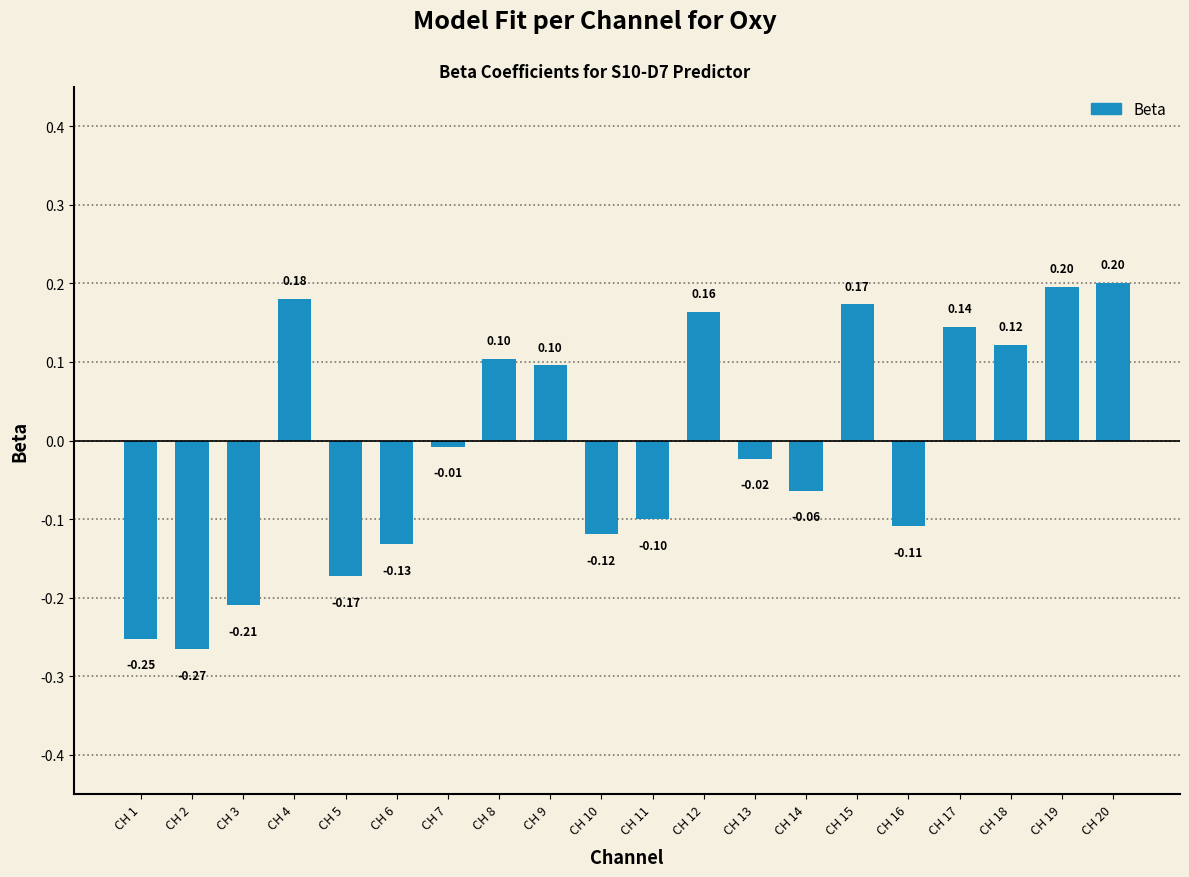

Is it true that the value at CH 10 is -0.1?

True